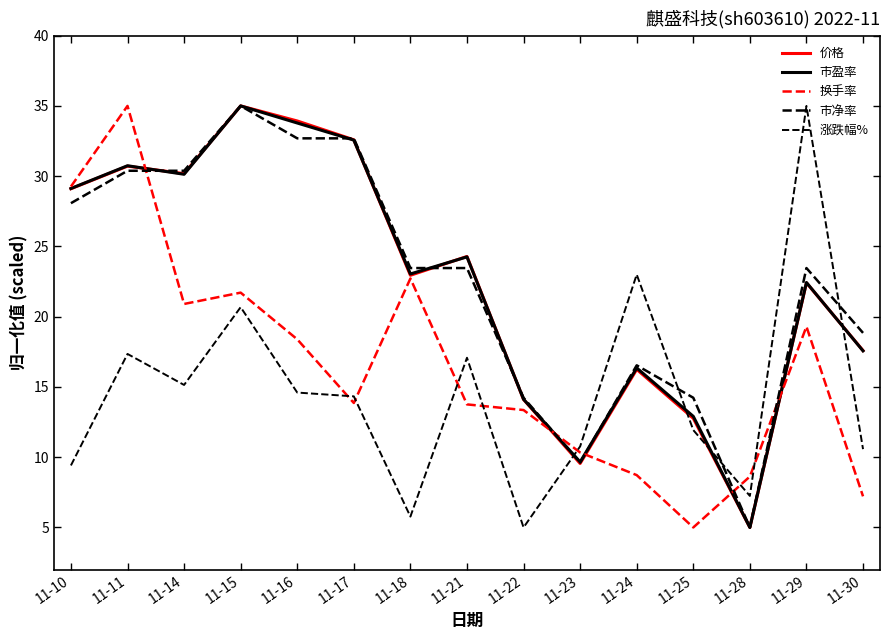

Is this an area chart (filled region under the line)?

No